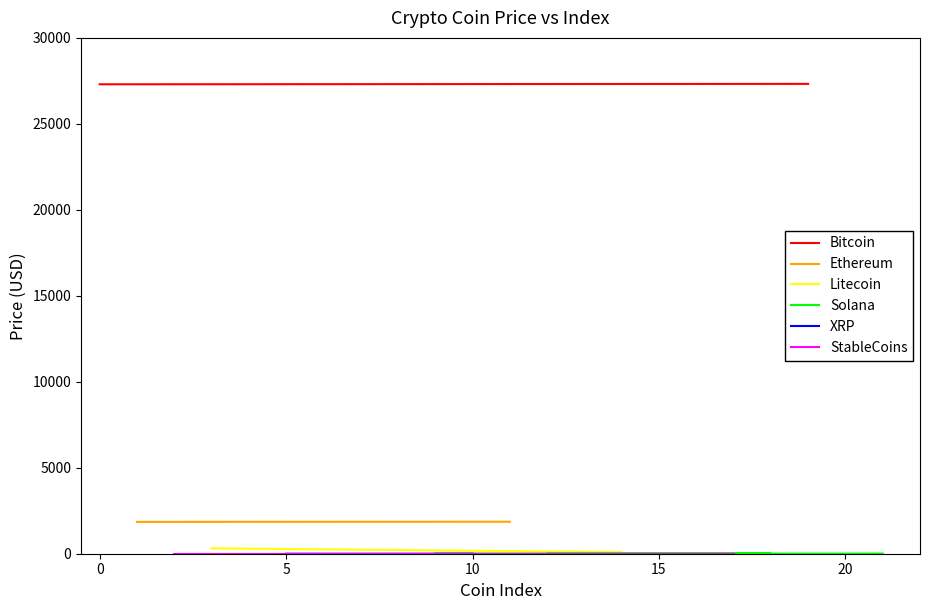

What is the greatest value displayed?

27325.1